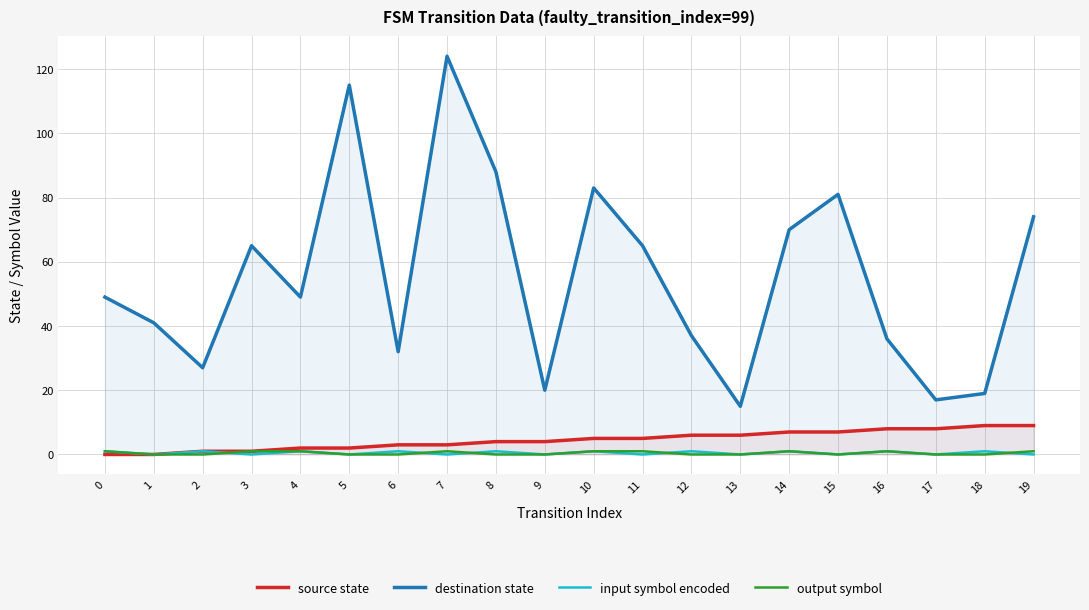

Does the chart have visible grid lines?

Yes